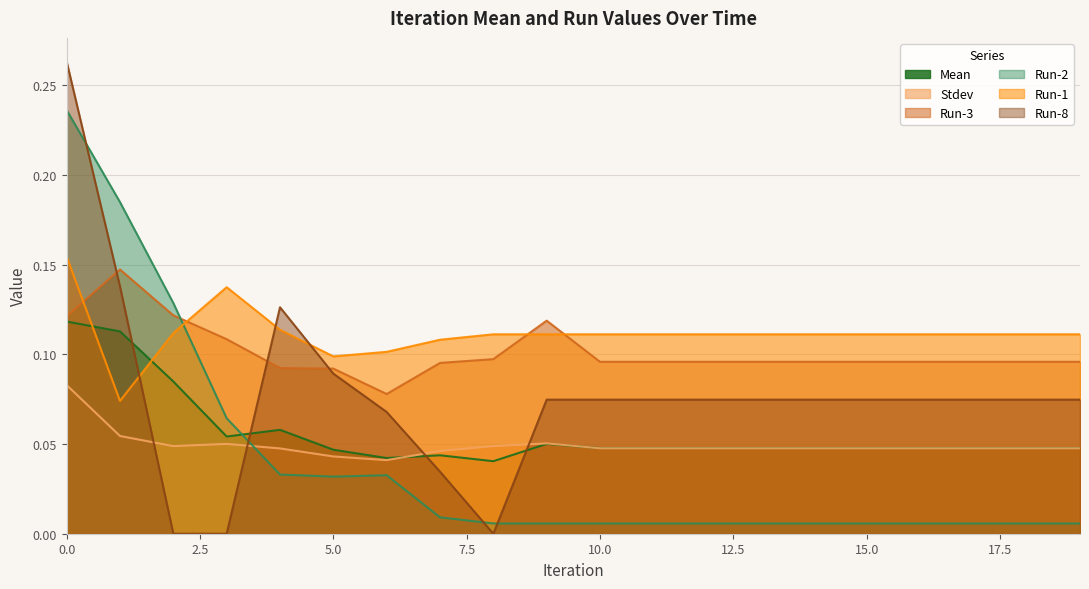

True or false: Run-1 and Stdev intersect in this chart.

False